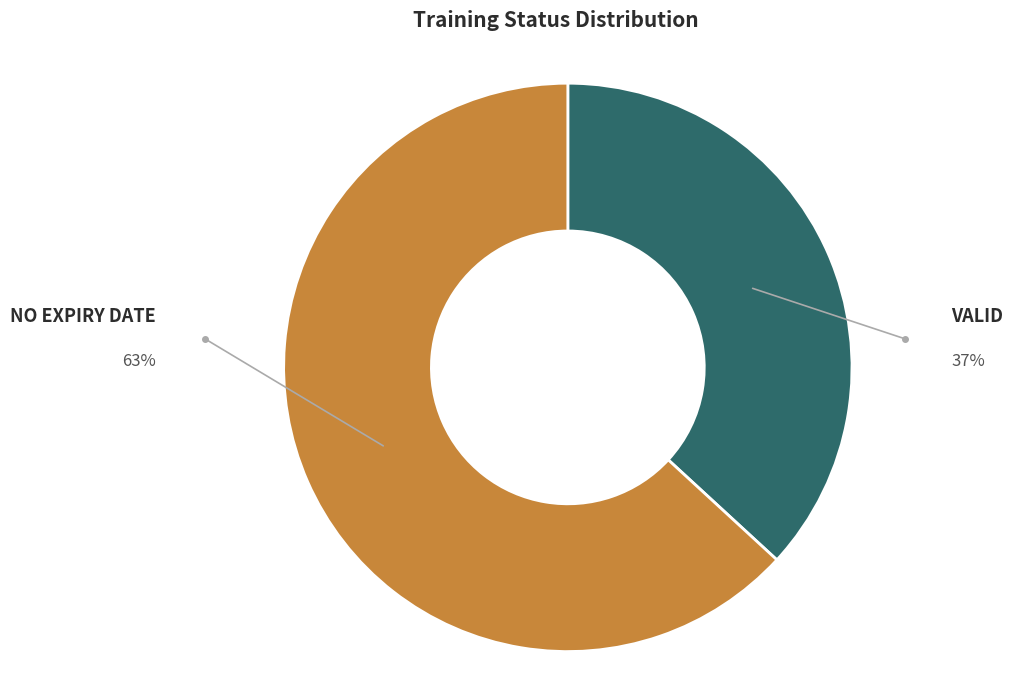

Is there a majority slice in this chart?

Yes